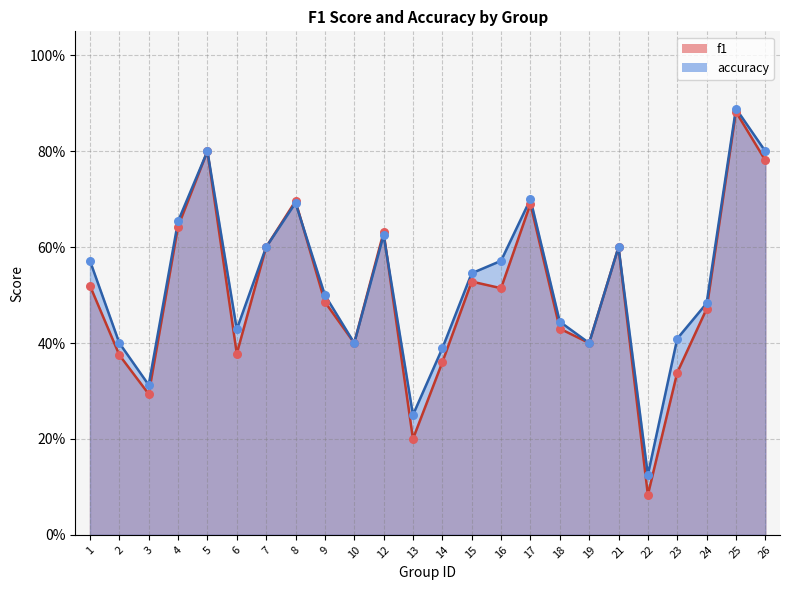

What is the total value across all series at 13?

0.5